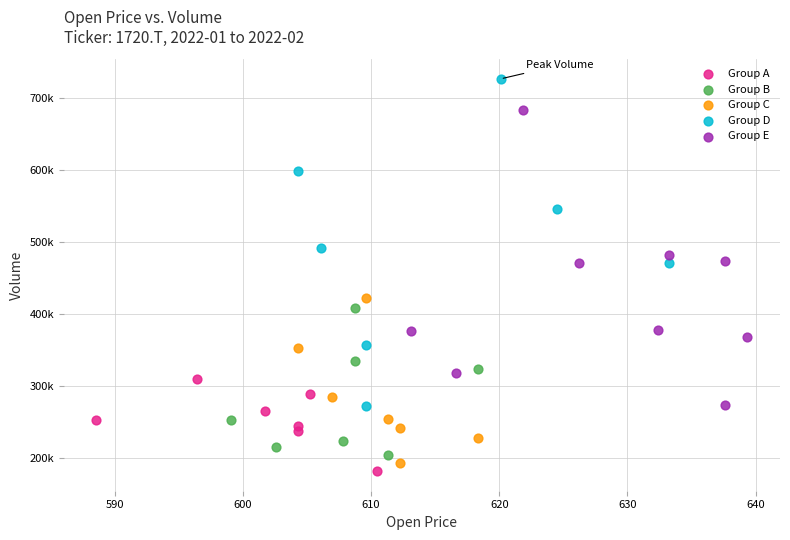

What are all the series names shown in the legend?

Group A, Group B, Group C, Group D, Group E